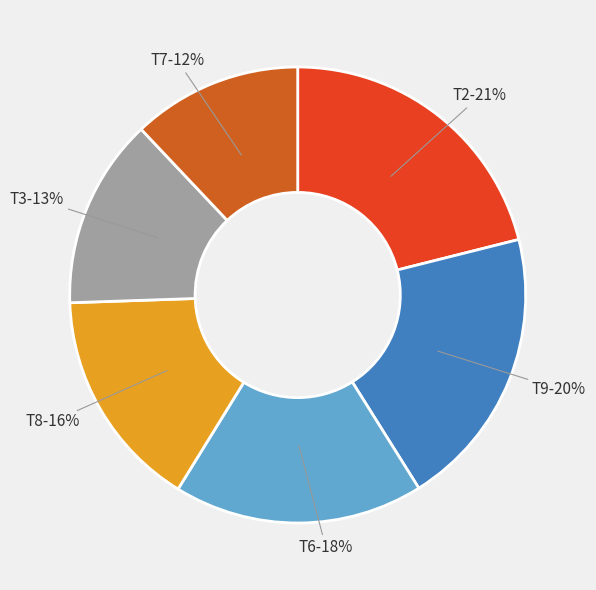

Is there any slice that represents more than half of the pie?

No